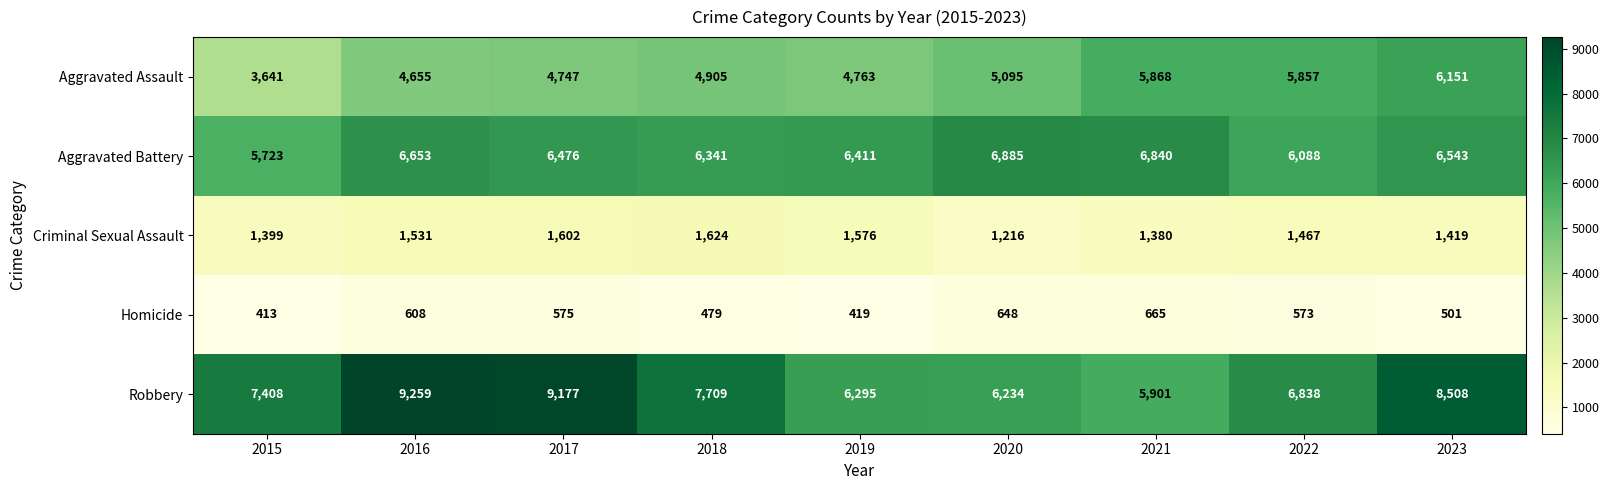

What is the total value across all series at 2020?

20078